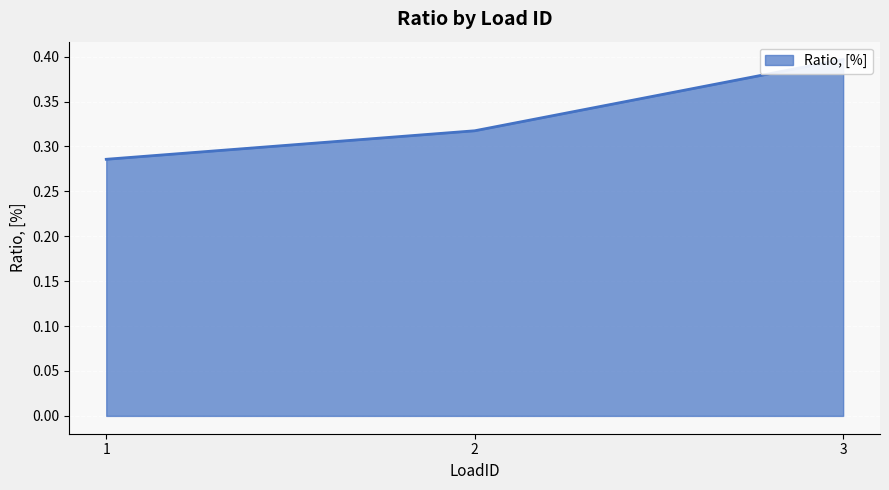

True or false: the data shows 0.4 at 3.

True